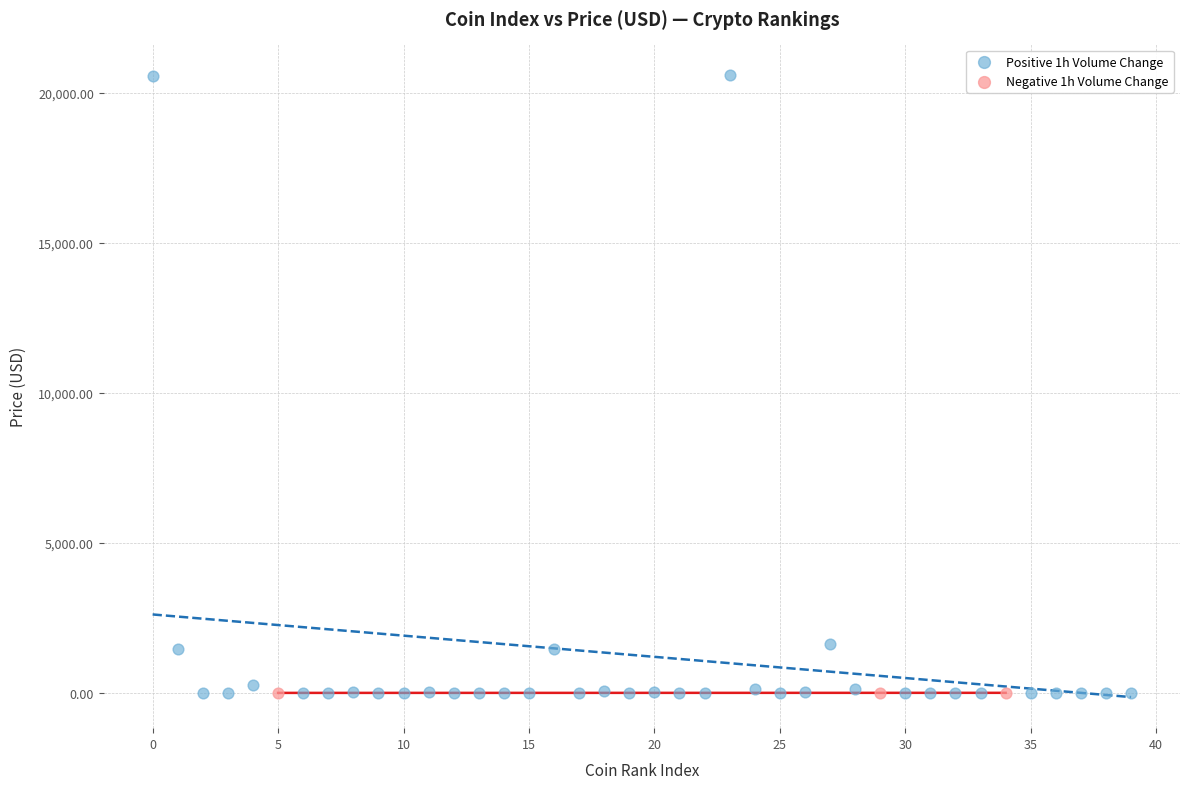

Which series has the largest Y range (max minus min)?

Positive 1h Volume Change